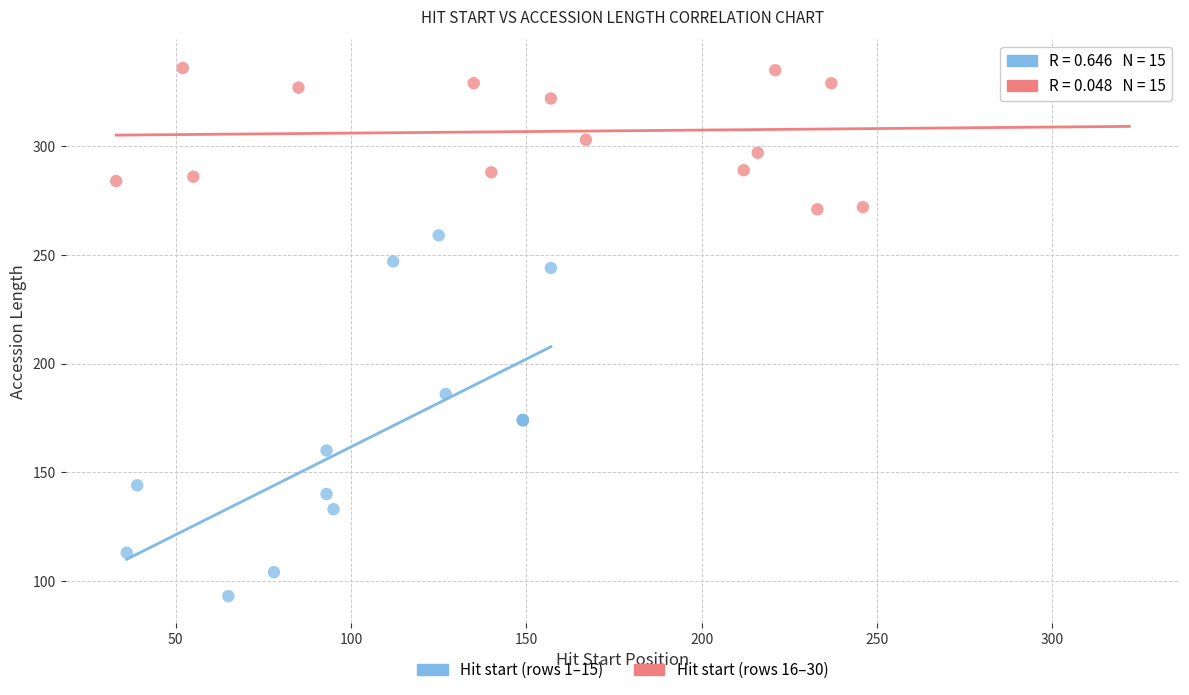

Which series reaches the minimum Y coordinate?

Hit start (rows 1–15)